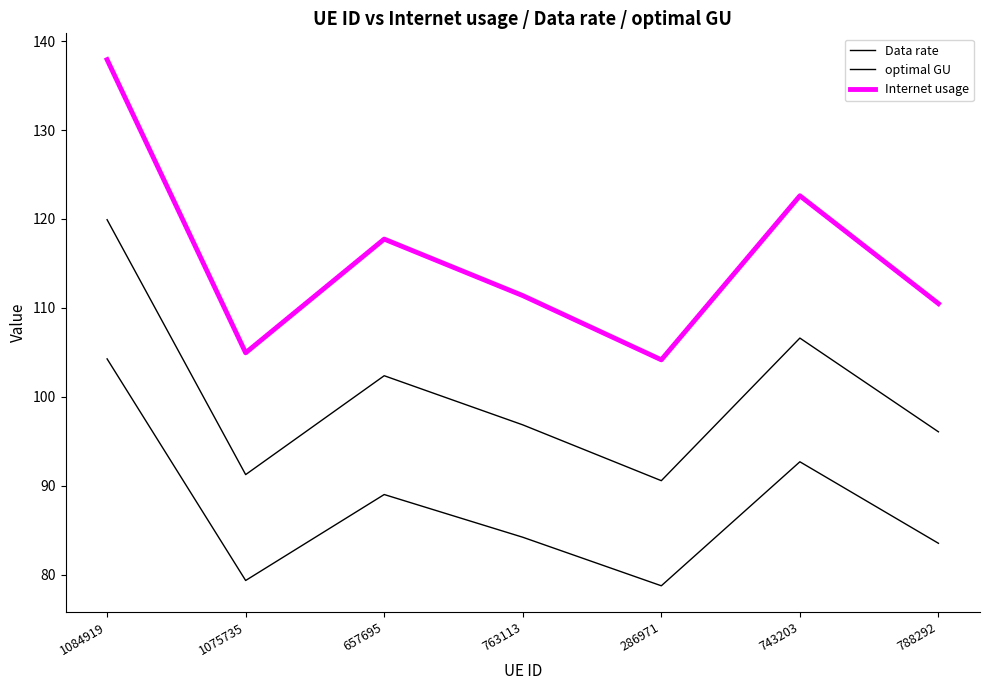

Is the value of Data rate at 788292 greater than the value of Internet usage at 1075735?

No